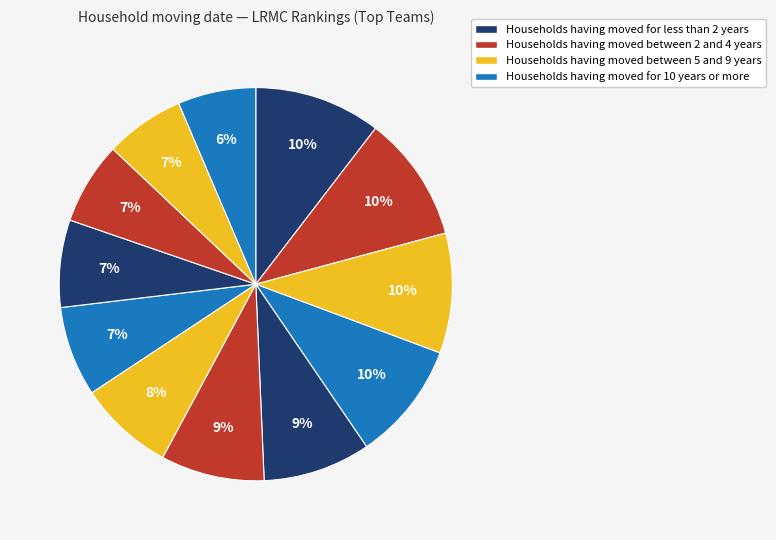

Count the number of slices in the pie.

12